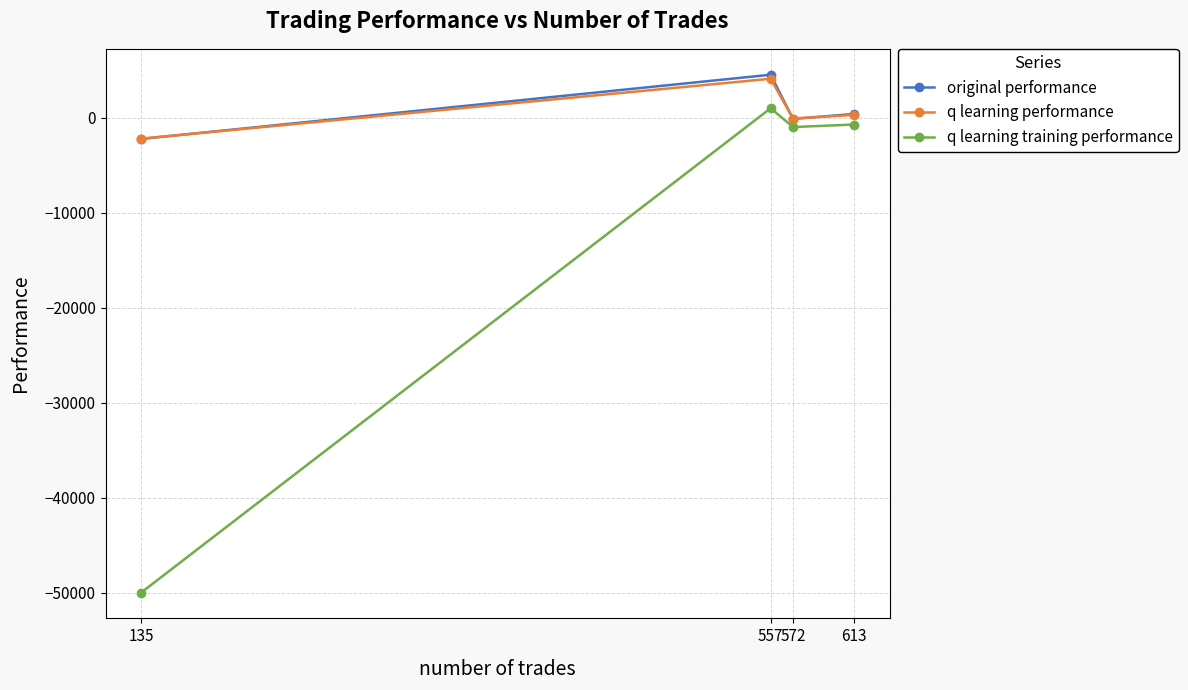

Does the chart have visible grid lines?

Yes